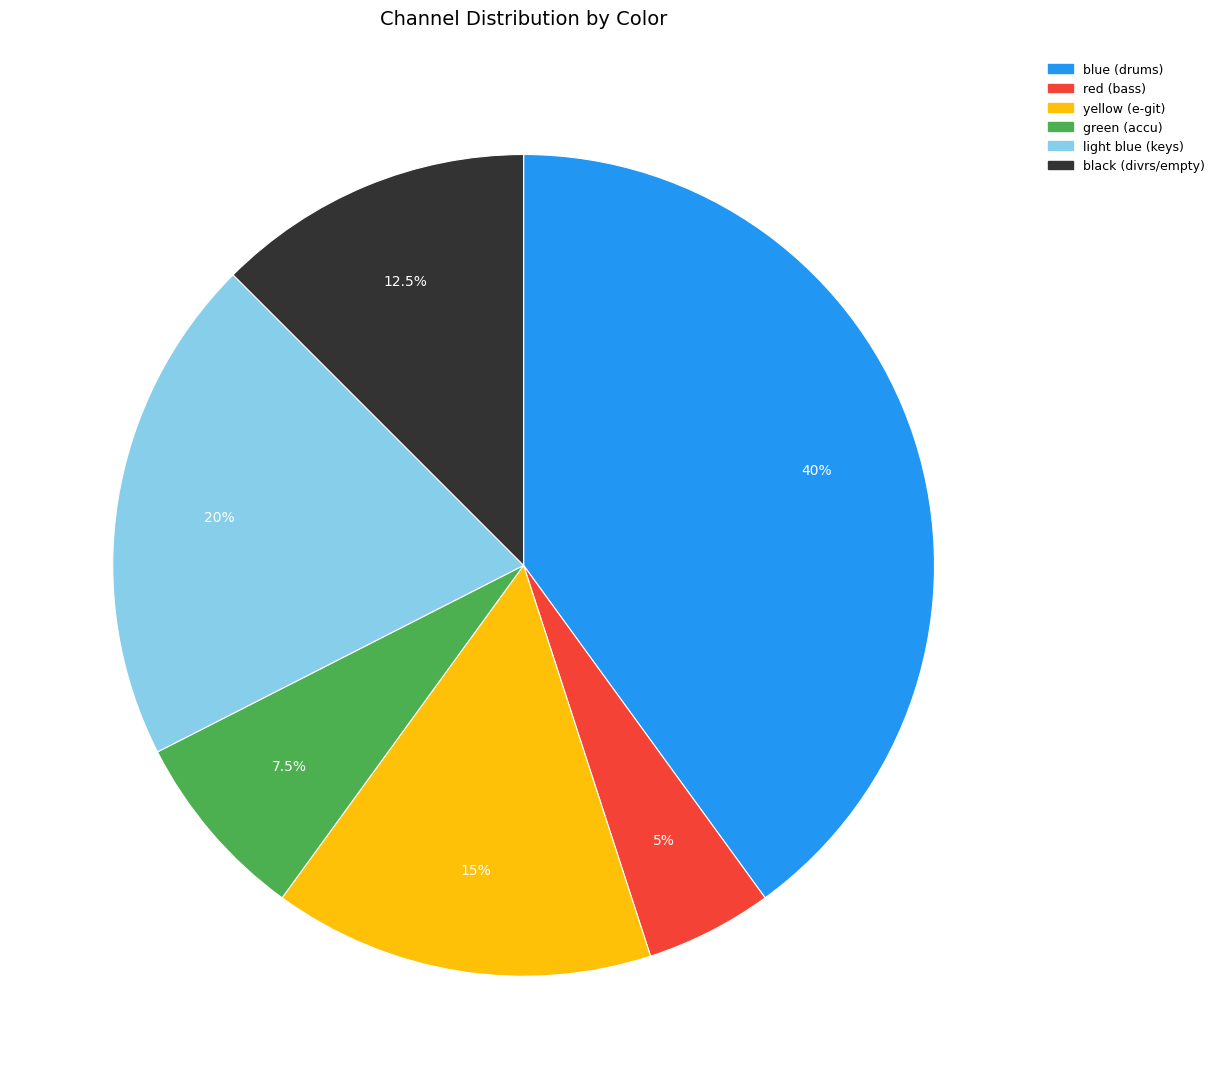

True or false: green accounts for 22% of the total.

False